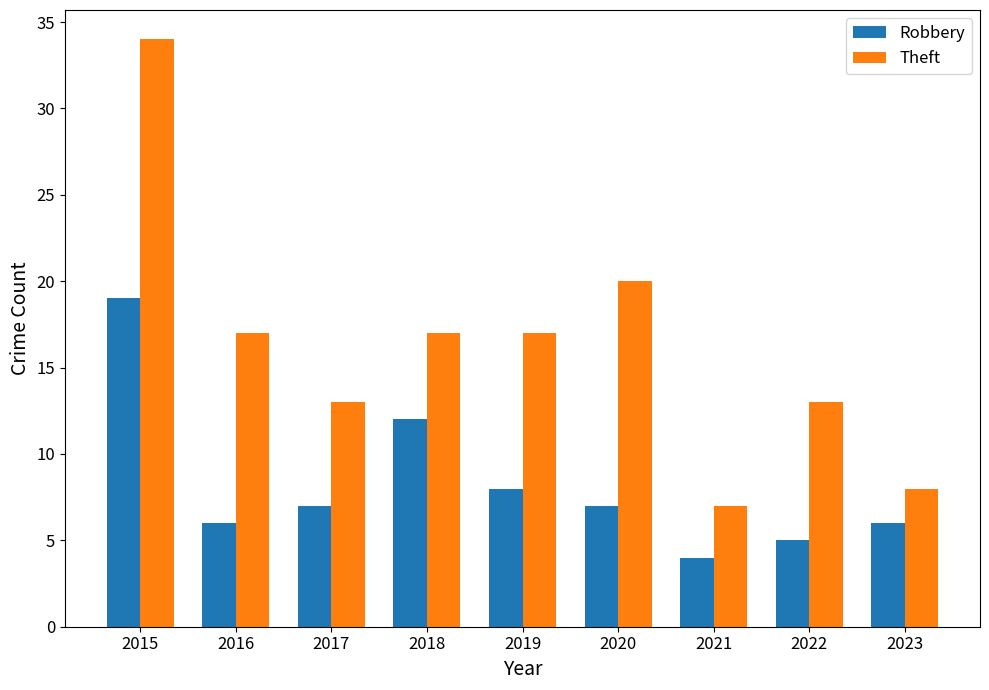

Which category has the highest value in the Theft series?

2015